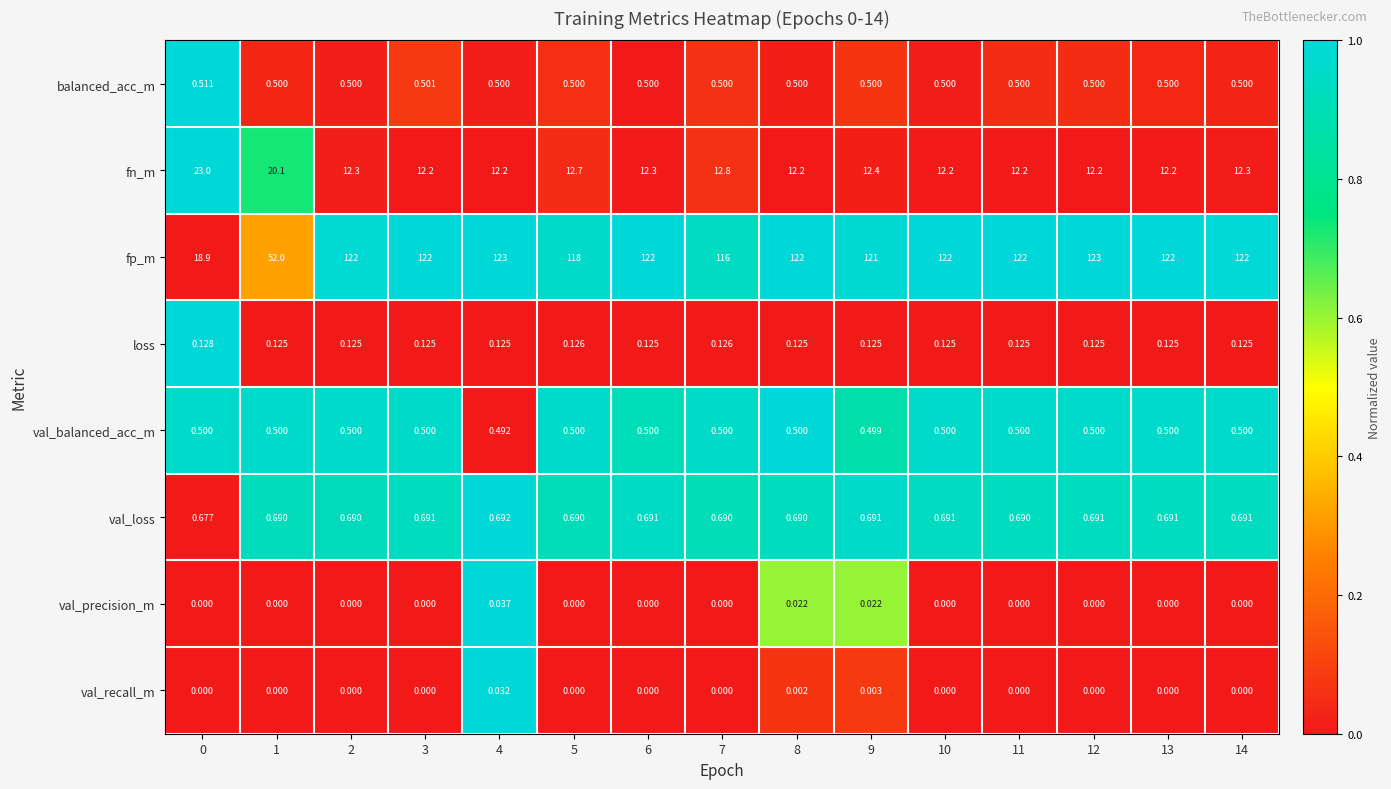

Which series changed the most between 3 and 9?

fp_m